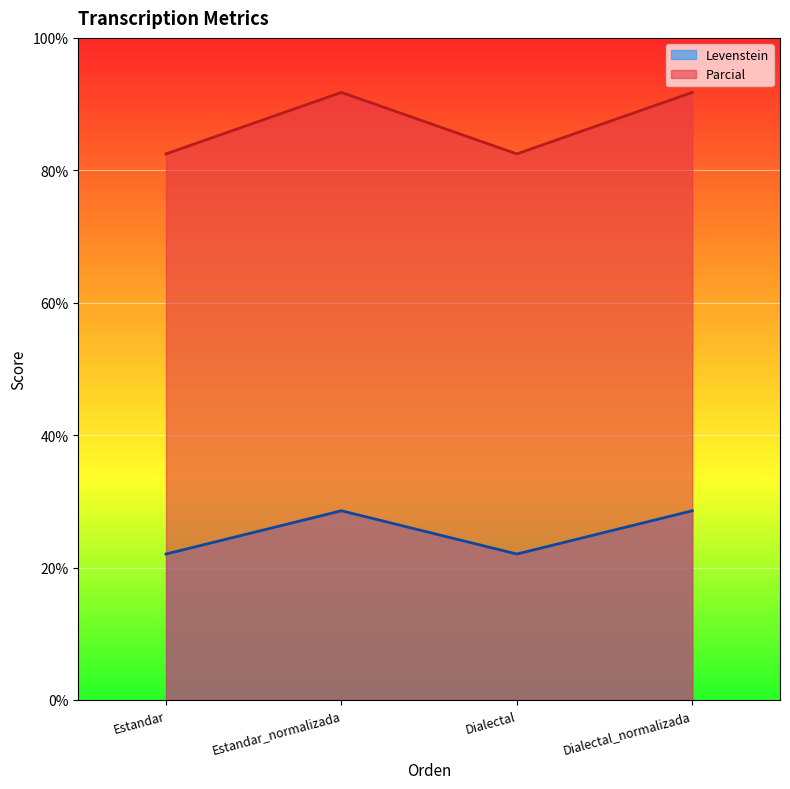

Which series has the widest spread of values?

Parcial